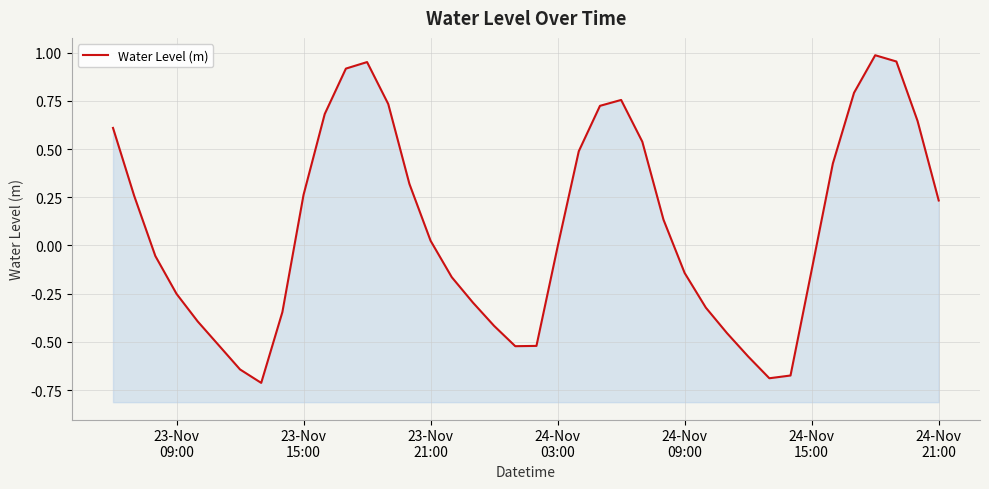

How many interior local valleys (lower than both neighbors) does the data have?

3